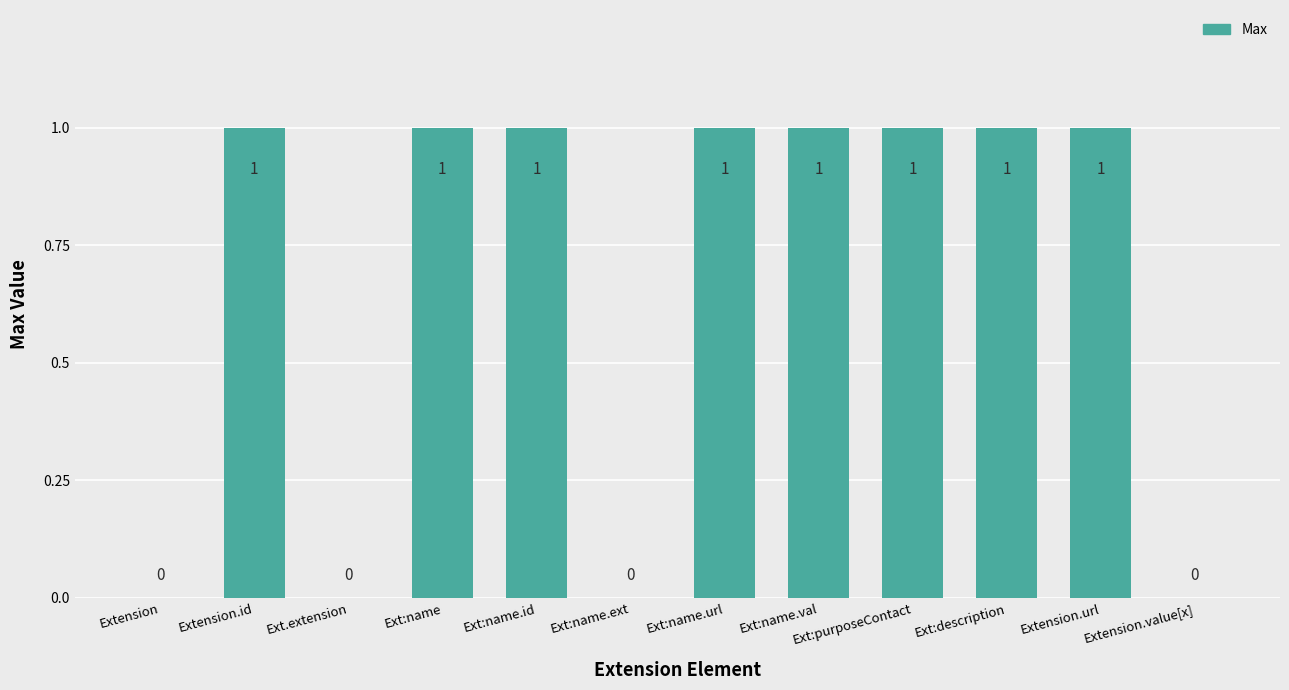

How many values are between 0 and 1?

12